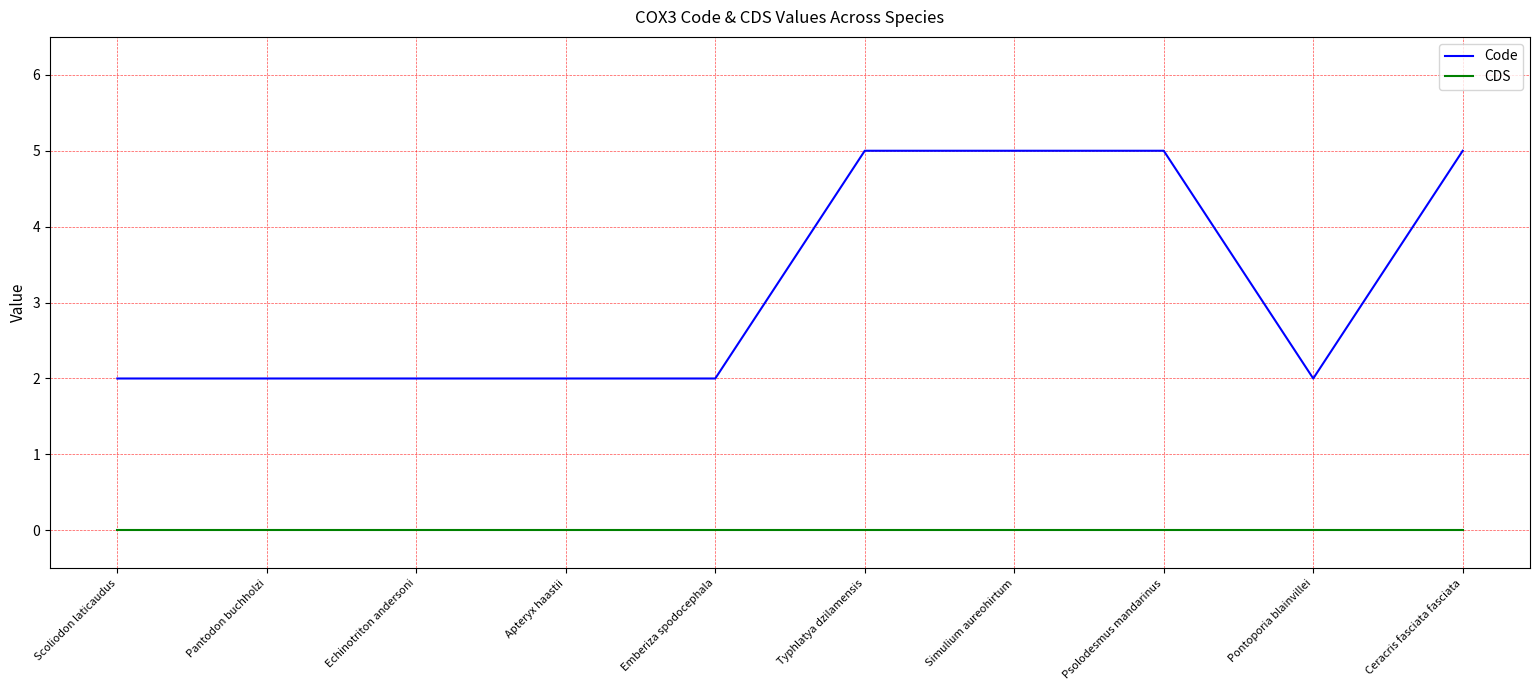

Reading left to right, what are all the values shown in this chart?

Code: Scoliodon laticaudus=2	Pantodon buchholzi=2	Echinotriton andersoni=2	Apteryx haastii=2	Emberiza spodocephala=2	Typhlatya dzilamensis=5	Simulium aureohirtum=5	Psolodesmus mandarinus=5	Pontoporia blainvillei=2	Ceracris fasciata fasciata=5
CDS: Scoliodon laticaudus=0	Pantodon buchholzi=0	Echinotriton andersoni=0	Apteryx haastii=0	Emberiza spodocephala=0	Typhlatya dzilamensis=0	Simulium aureohirtum=0	Psolodesmus mandarinus=0	Pontoporia blainvillei=0	Ceracris fasciata fasciata=0